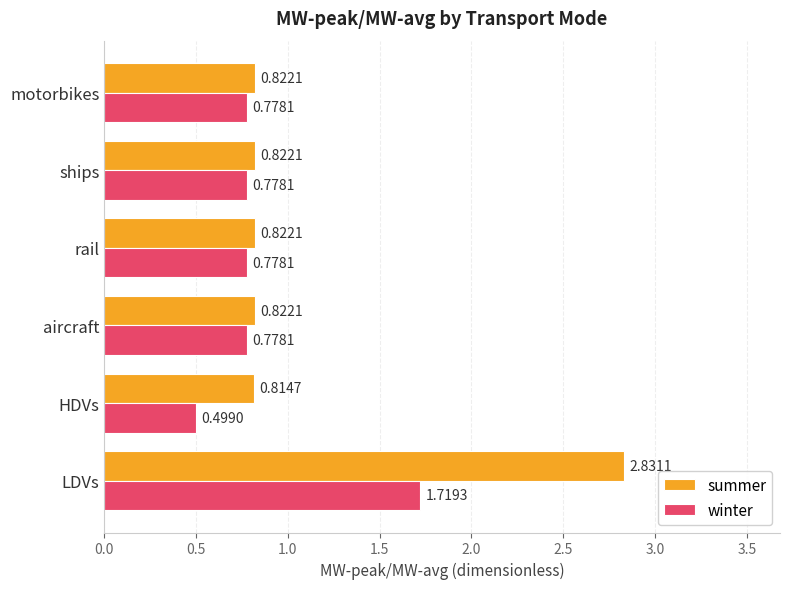

What is the difference between the highest and lowest values at LDVs?

1.1